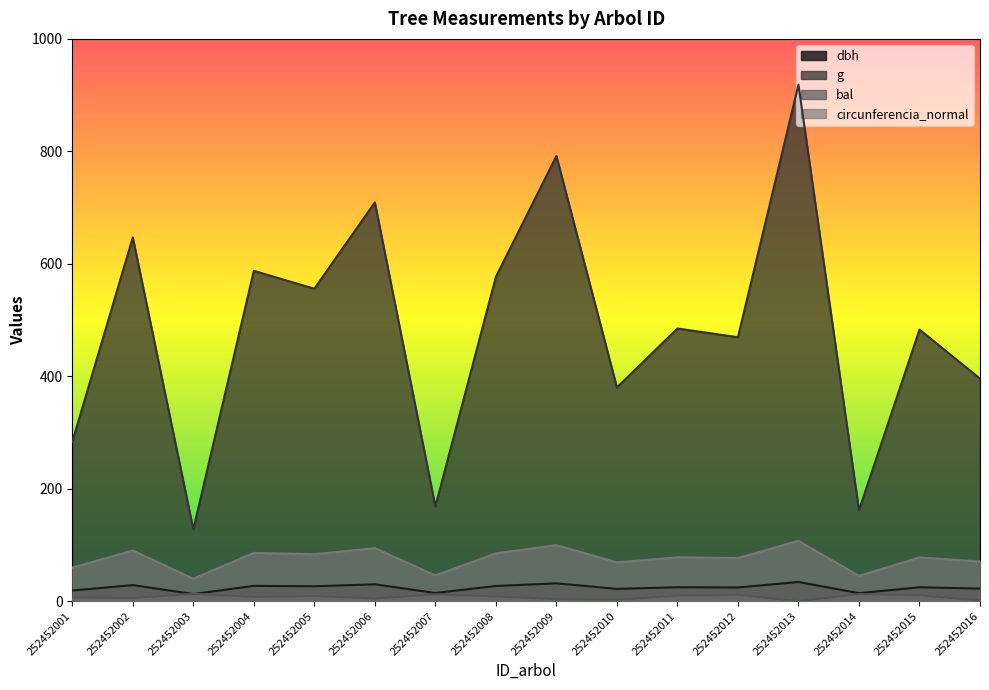

Which category has the lowest value in the bal series?

252452013